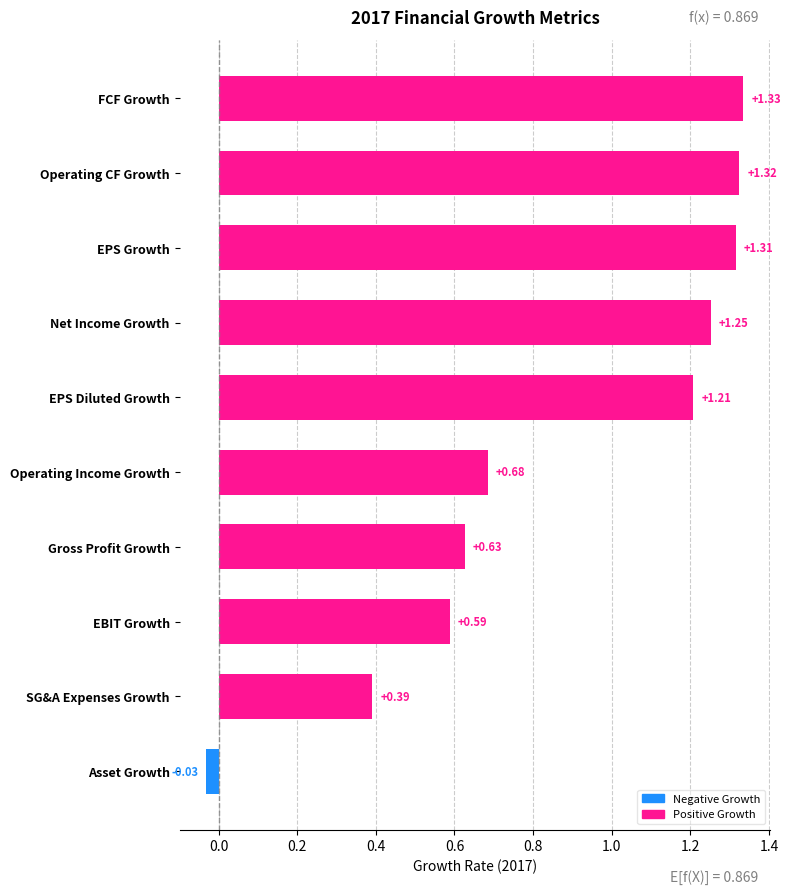

What is the difference between the maximum and minimum values?

1.4